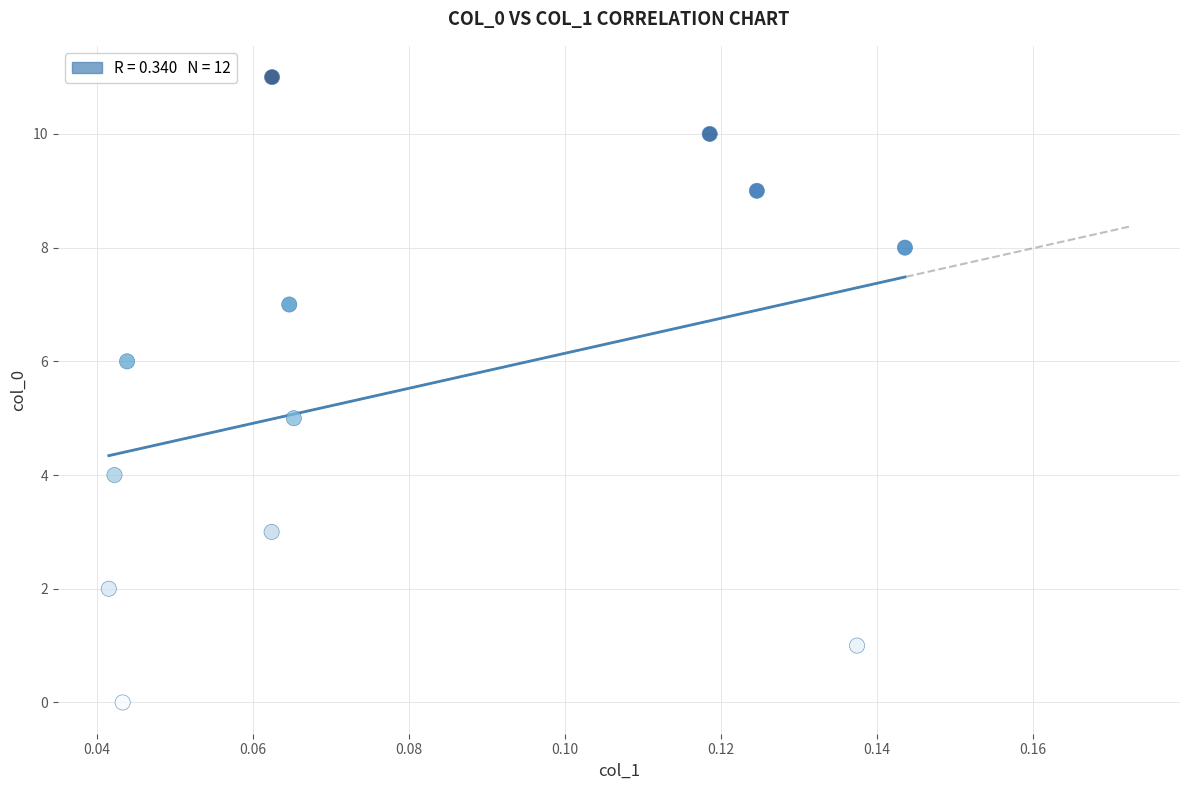

What is the average Y value?

6